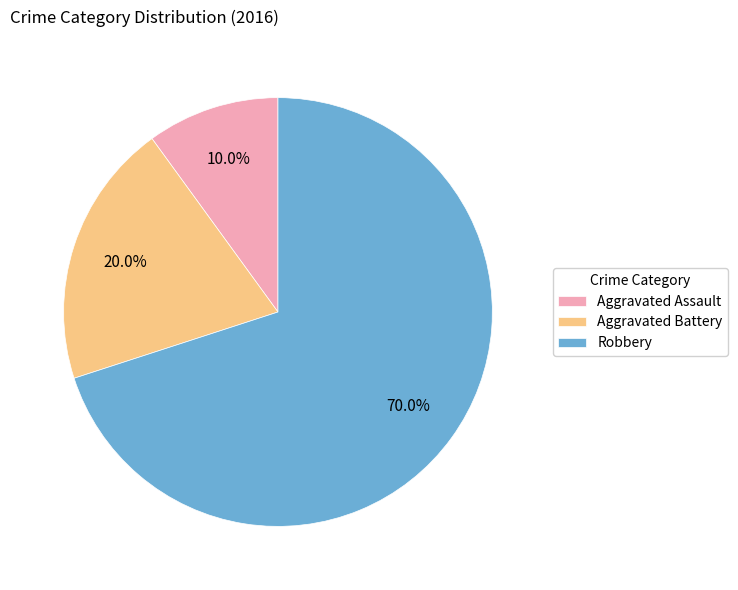

To the nearest percent, what is the combined percentage of Robbery and Aggravated Assault?

80%